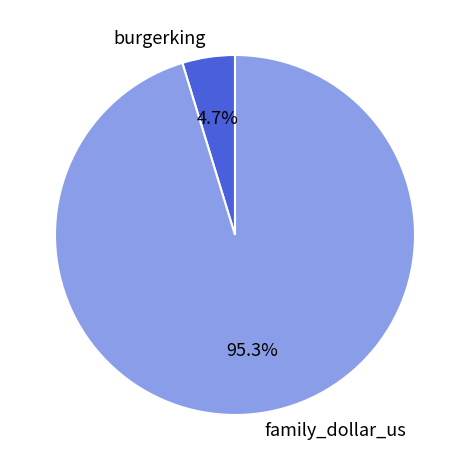

What percentage is NOT represented by burgerking?

95.3%